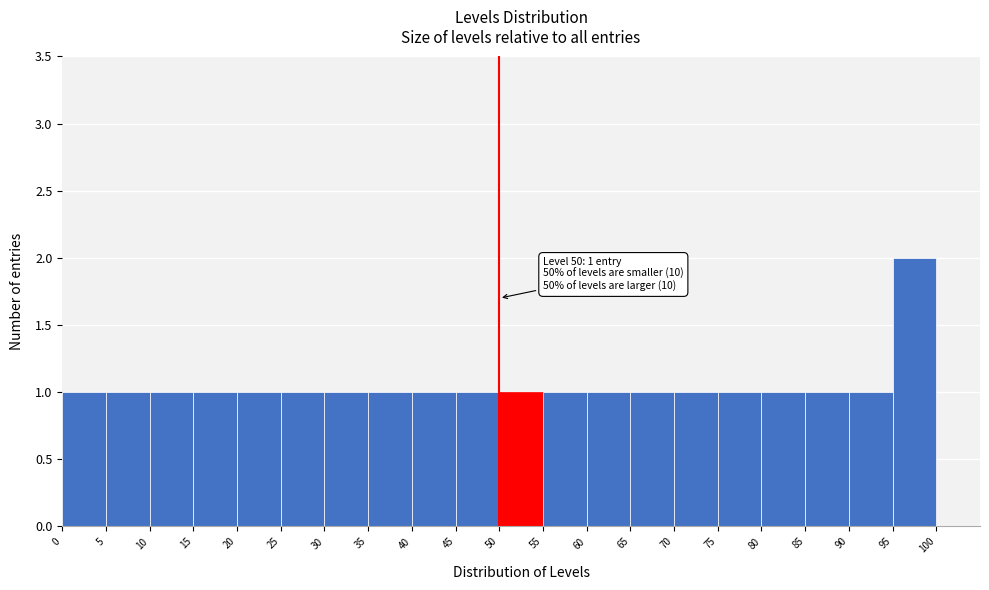

Which range on the x-axis has the tallest bar?

95 to 100